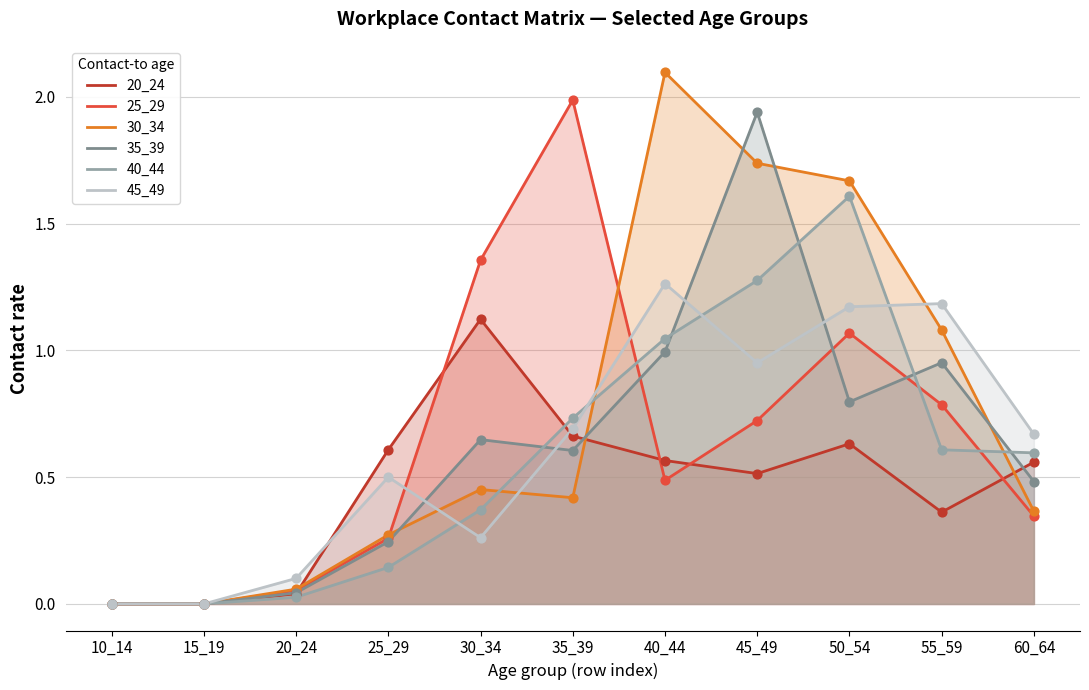

At how many categories does at least one series exceed 1?

6